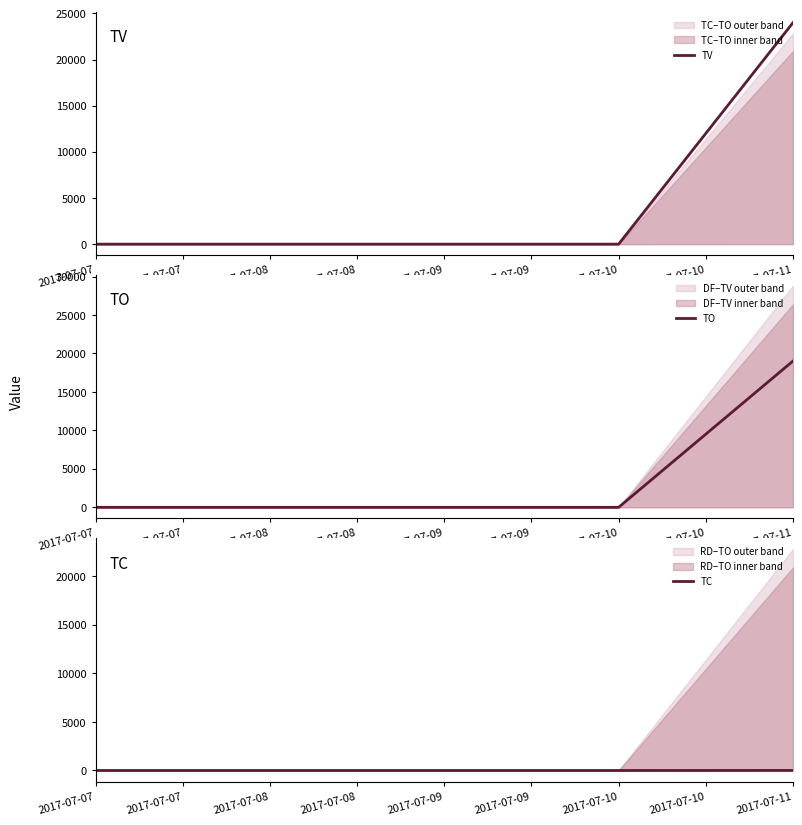

List the series in order of their peak value, lowest first.

TC, TO, TV